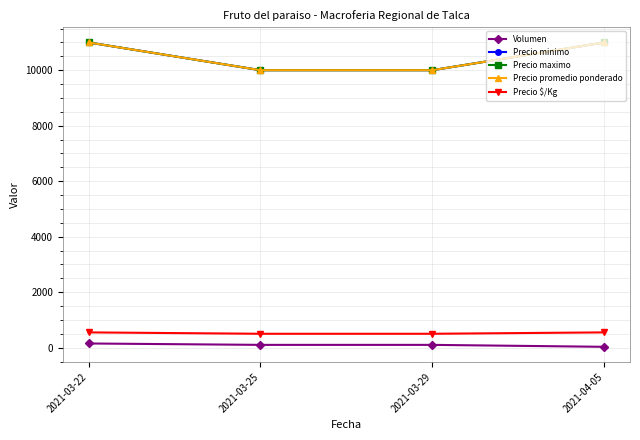

True or false: Precio minimo has more than 0 interior local peaks.

False